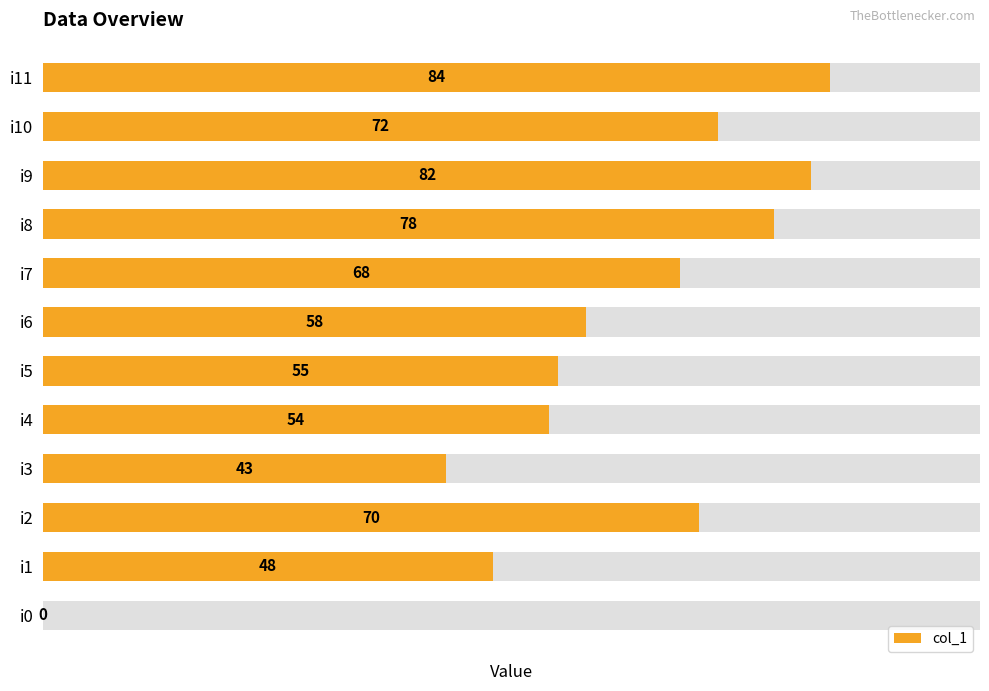

What is the ratio of the value at i10 to the value at i11?

0.9